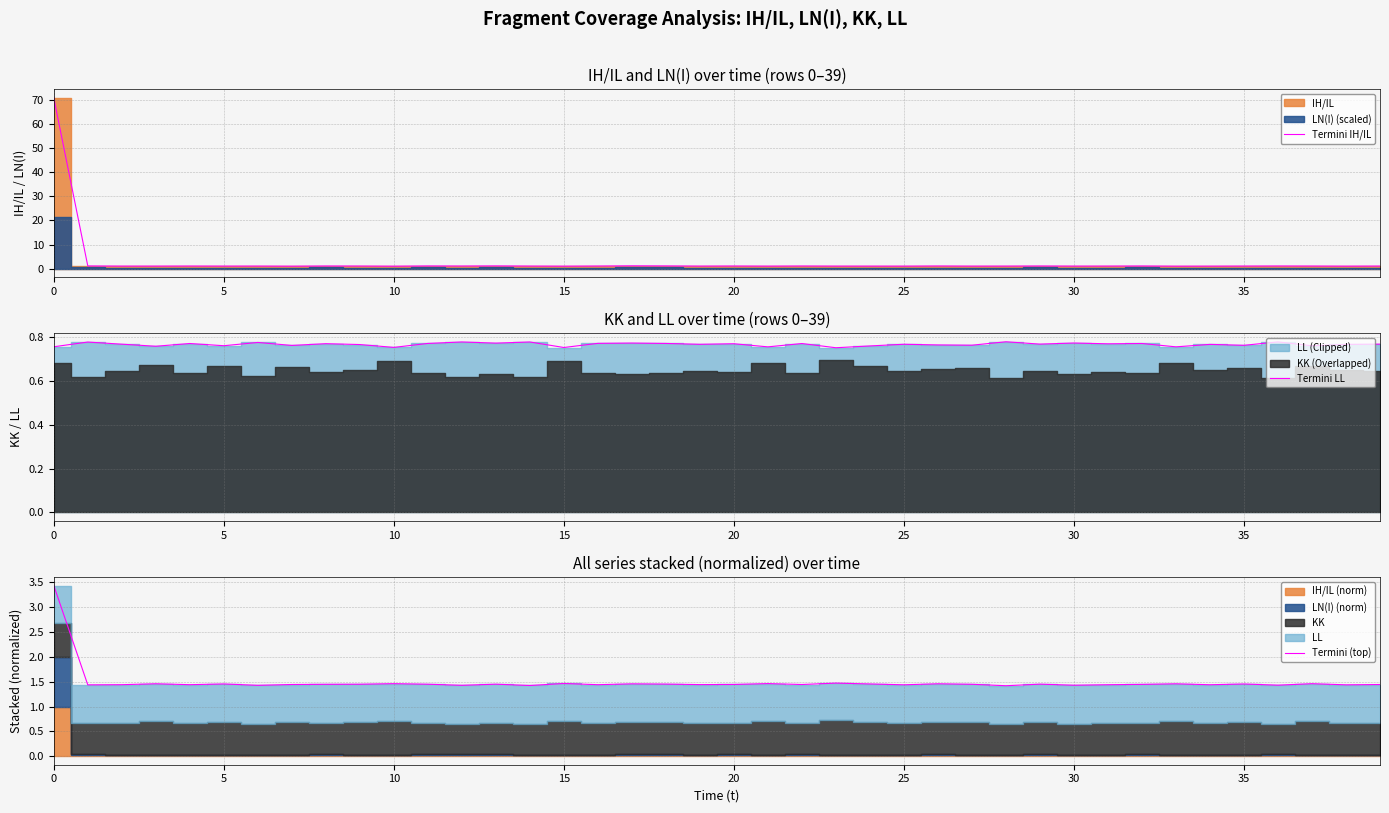

Which label corresponds to the smallest value in the chart?

23